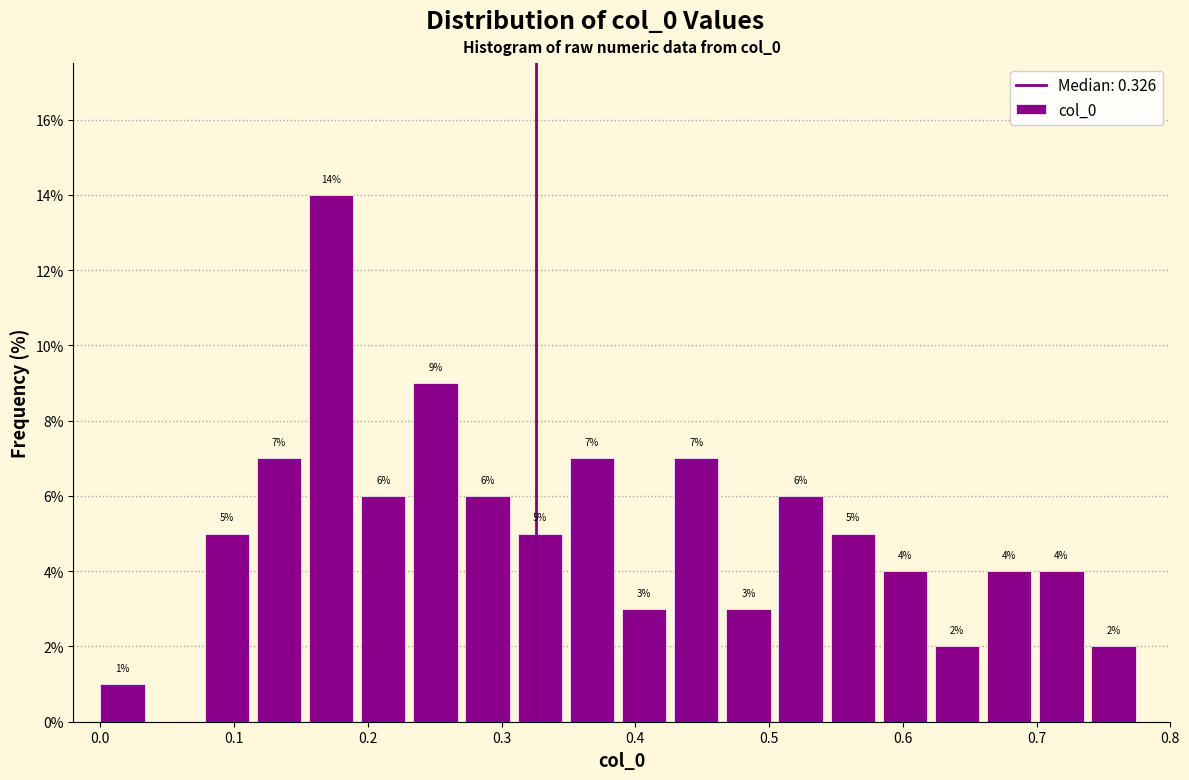

Around what value on the x-axis is the tallest bar? Give the approximate position of its centre, as read against the axis.

0.17